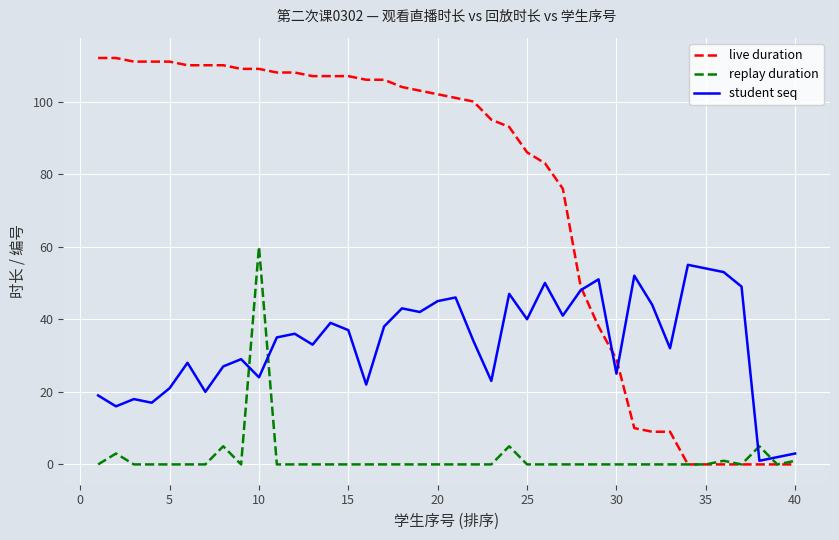

What is the average value of the student seq series?

33